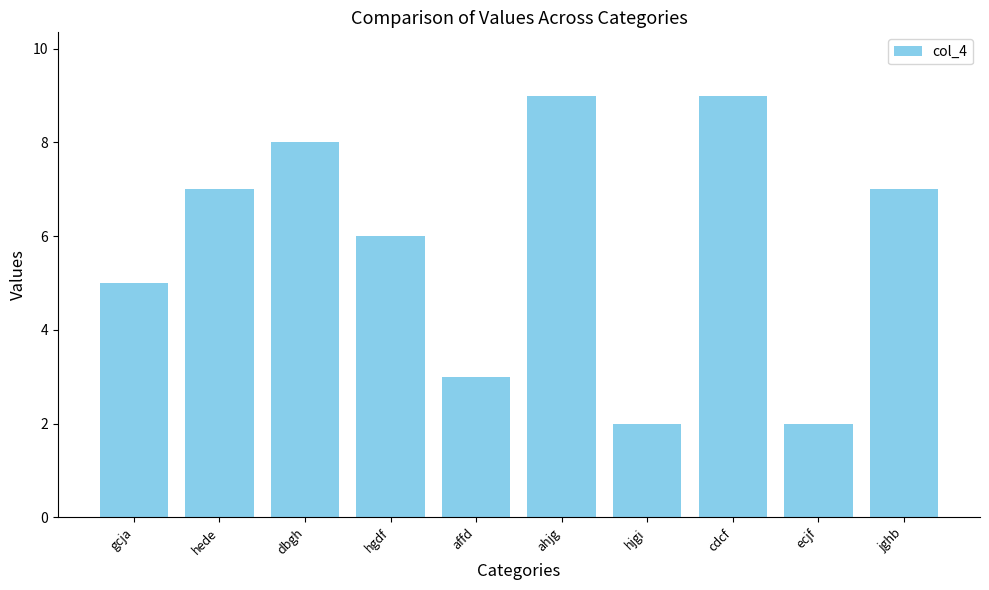

What is the difference between the values at gcja and ahjg?

4